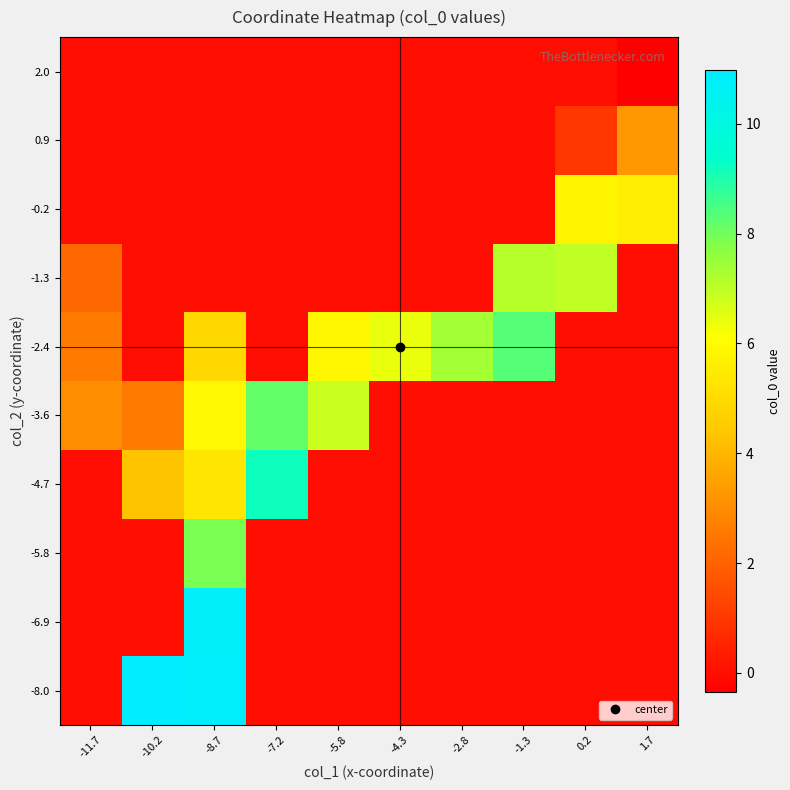

How many distinct data groups are displayed?

10